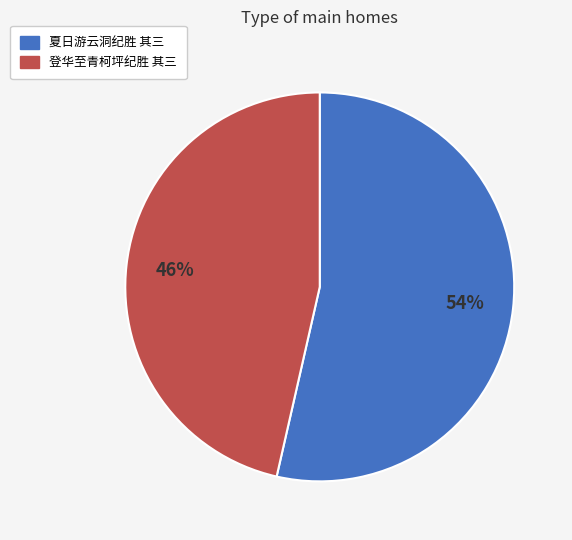

Which category has the biggest portion of the pie?

夏日游云洞纪胜 其三